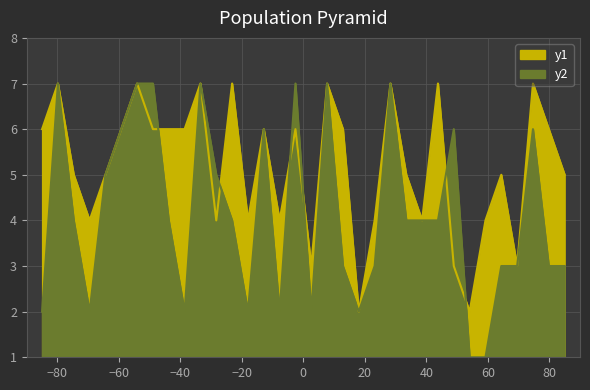

The value of y1 at 10 is 8. True or false?

False